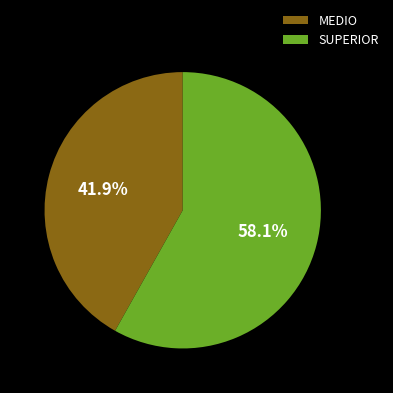

Which slice is the largest?

SUPERIOR